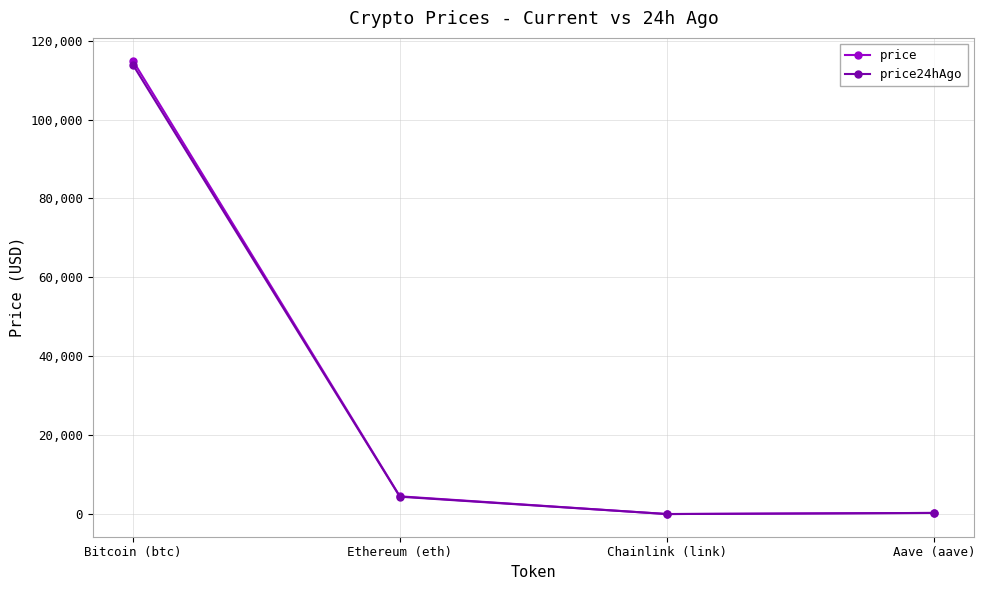

What is the sum of all price24hAgo values?

118659.1